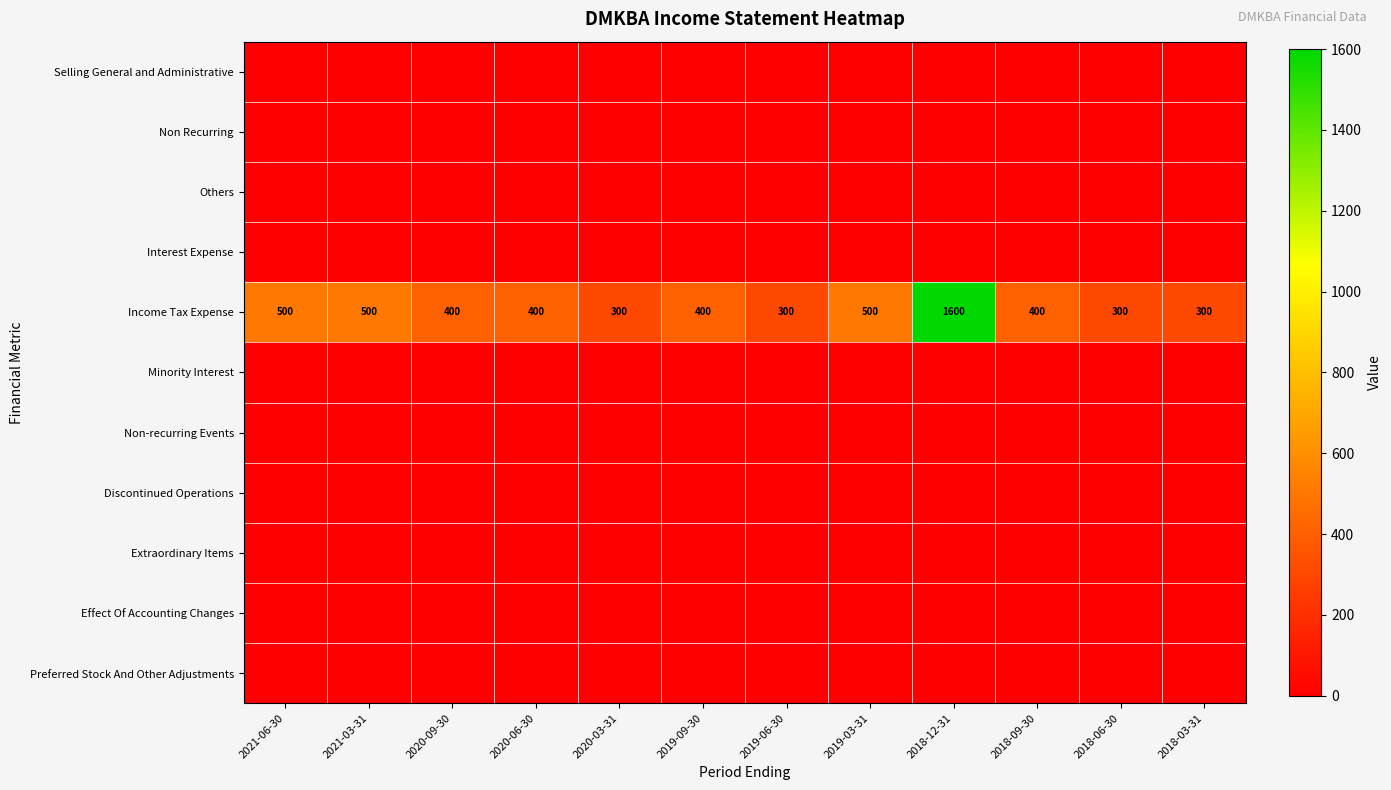

What is the sum of all Income Tax Expense values?

5900